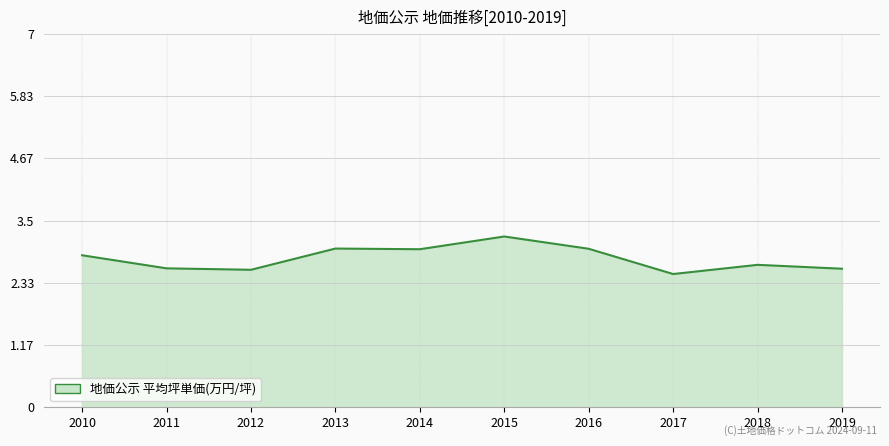

What is the maximum value shown in the chart?

3.2